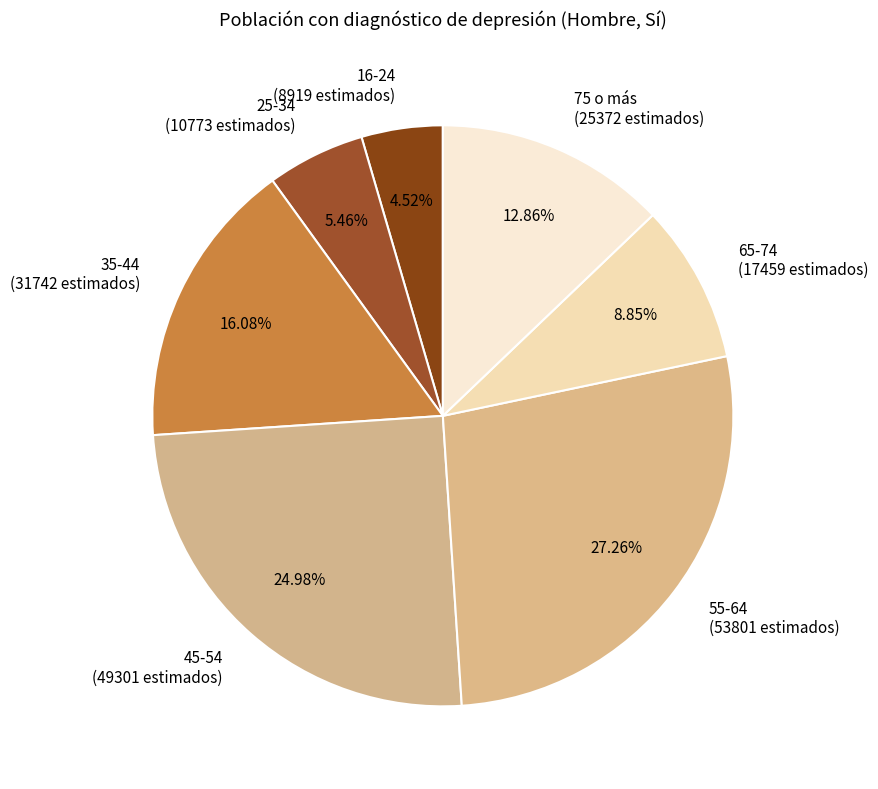

Which slice is the largest?

55-64